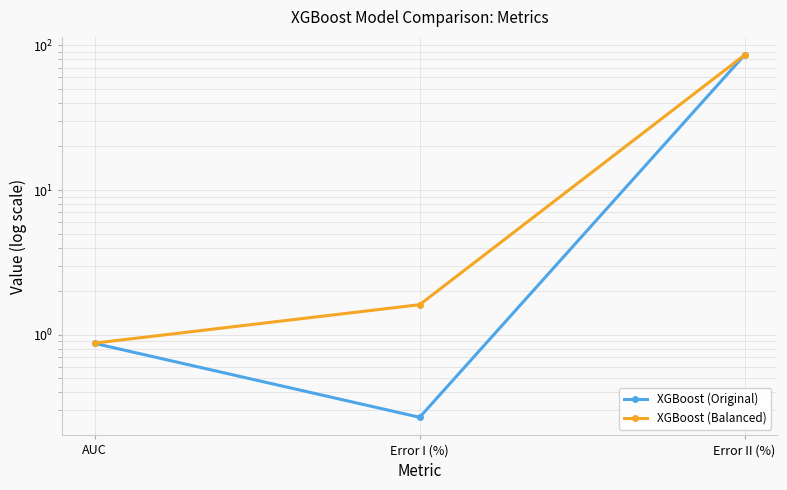

What are all the series names shown in the legend?

XGBoost (Original), XGBoost (Balanced)